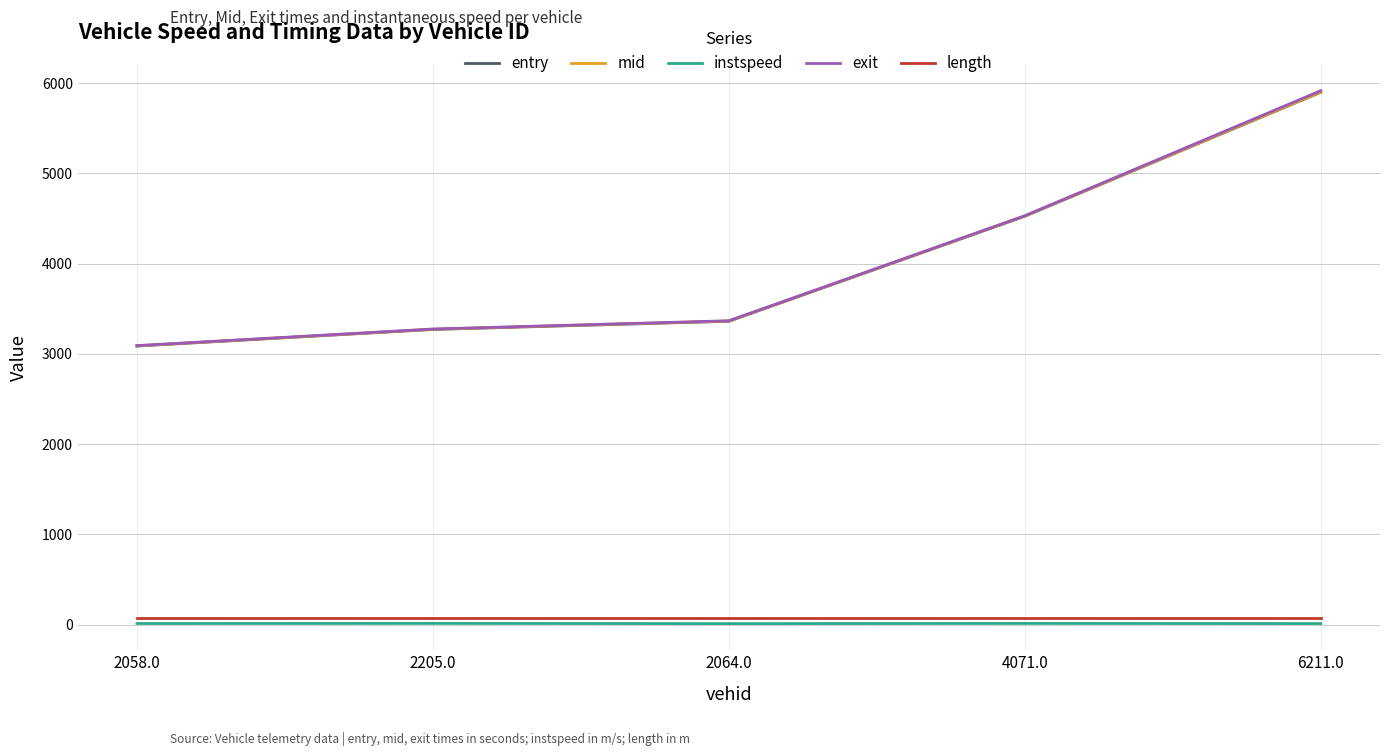

True or false: length and mid cross at least once.

False